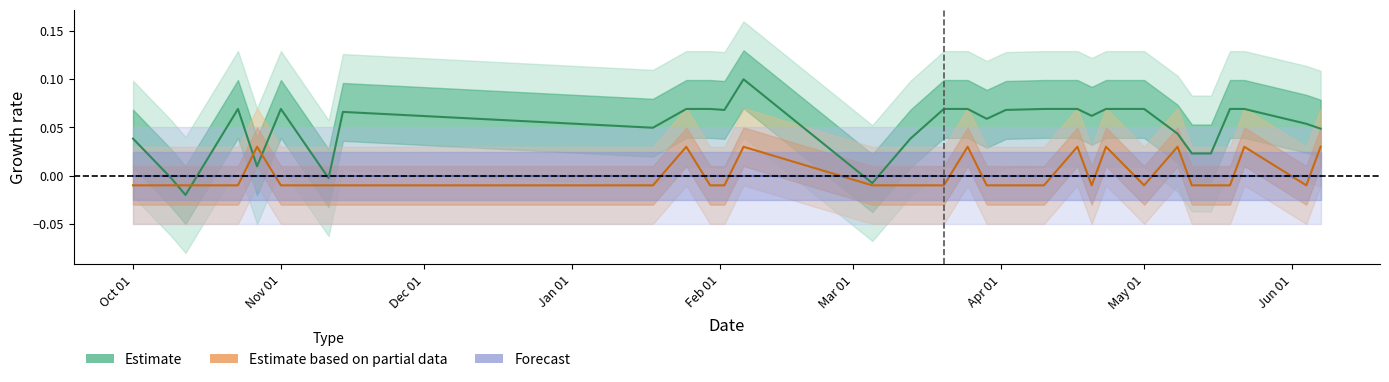

The Cards Yellow series shows -0.0 at 27. True or false?

False